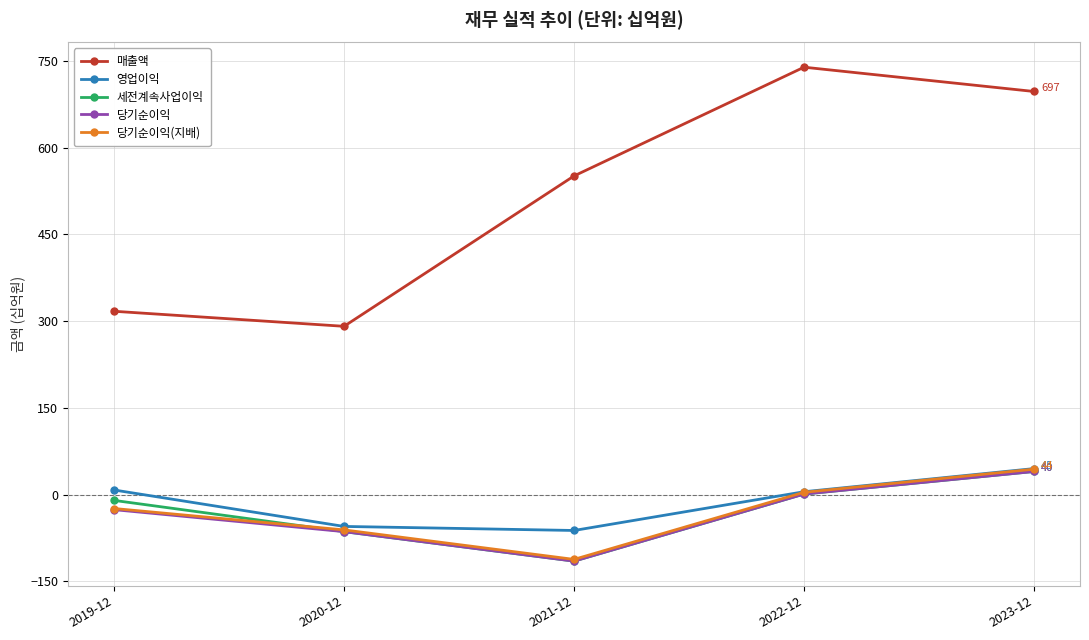

True or false: 영업이익 and 매출액 intersect in this chart.

False